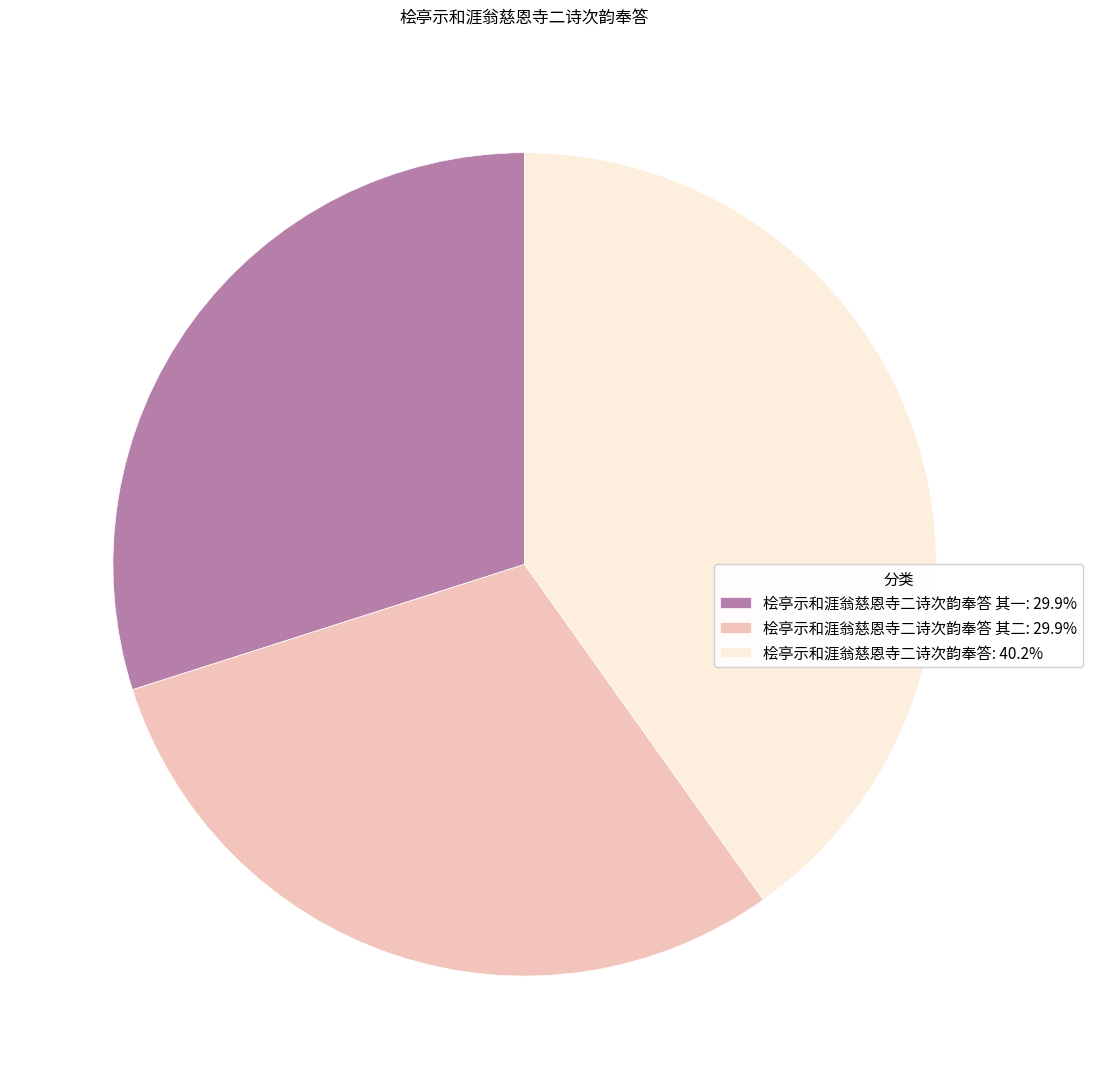

Combined, do 桧亭示和涯翁慈恩寺二诗次韵奉答: 40.2% and 桧亭示和涯翁慈恩寺二诗次韵奉答 其二: 29.9% account for over 50%?

Yes